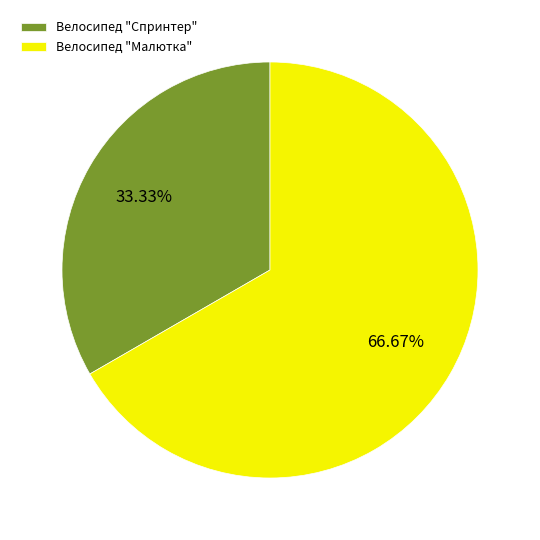

Which slice is the smallest?

Велосипед "Спринтер"